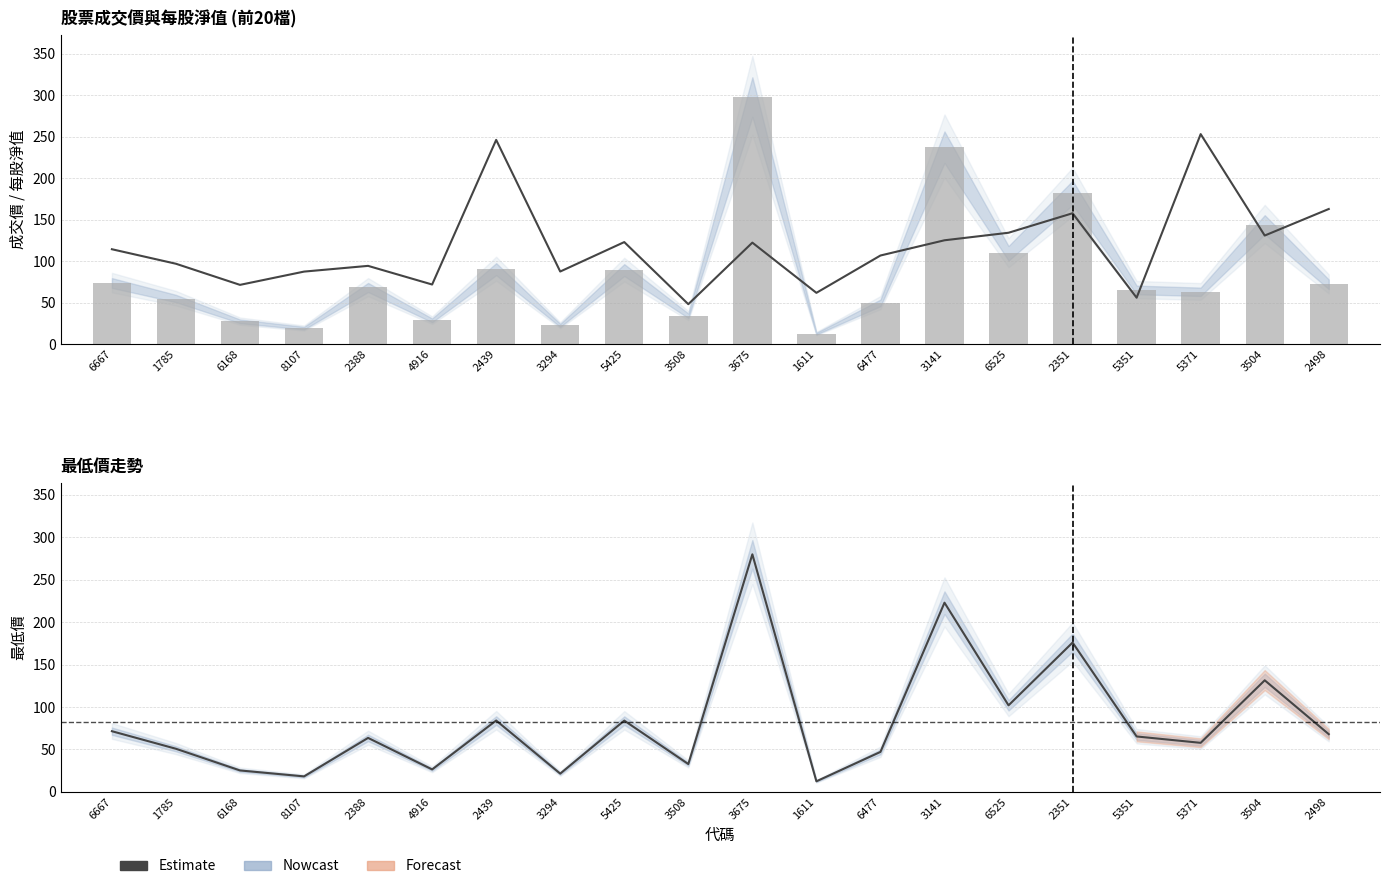

What is the sum of all Estimate values?

1641.4